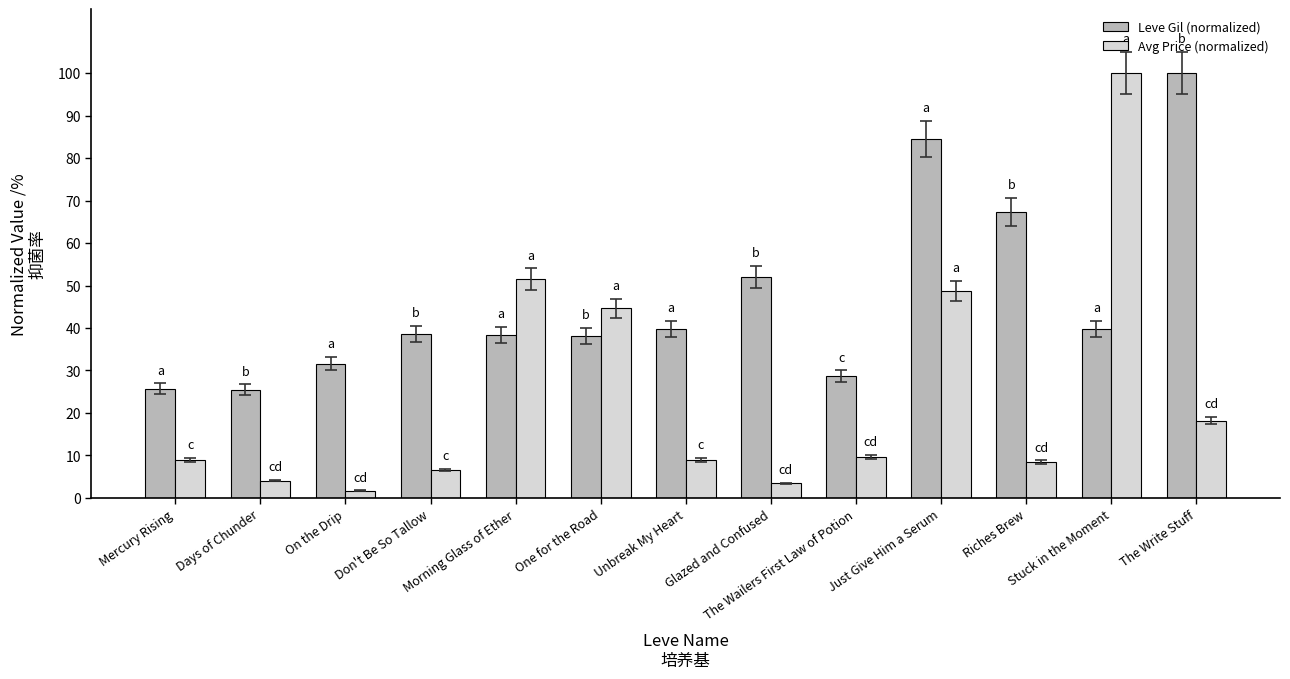

Which category has the lowest value across all series?

On the Drip